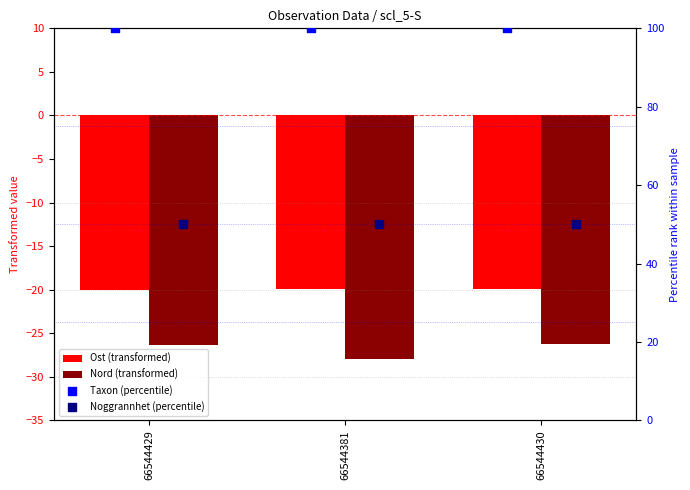

Which series has the widest spread of Y values?

Nord (transformed)